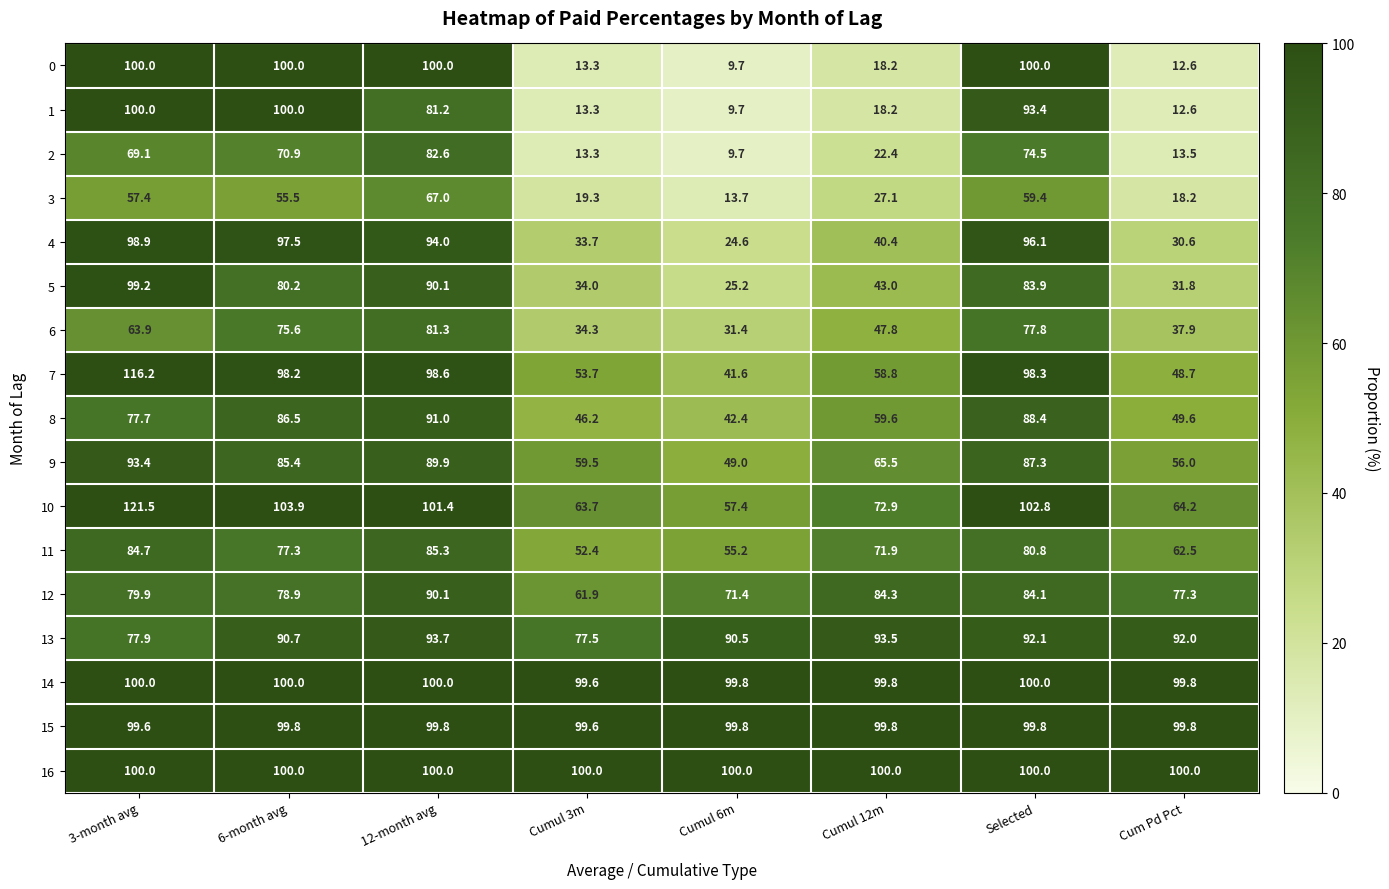

What is the sum of the 3 values at Cumul 12m and Cum Pd Pct?

45.3